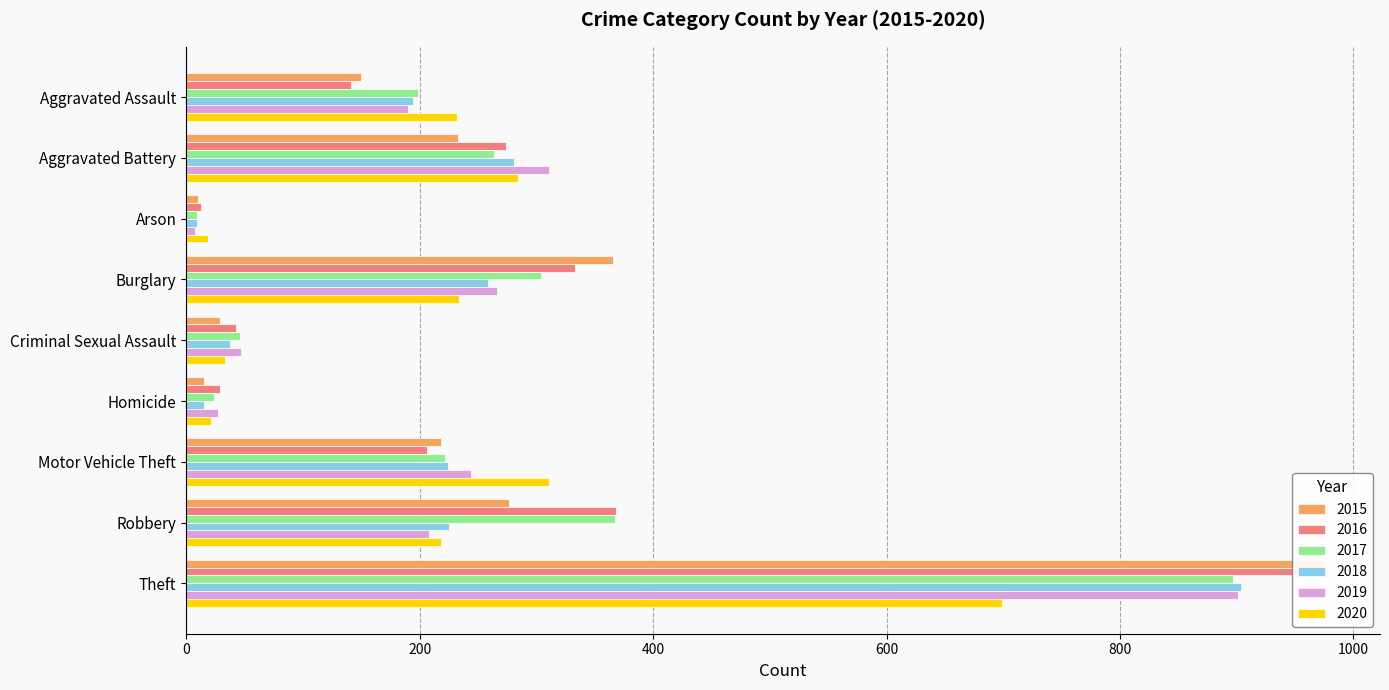

What is the value of the 2016 bar at the 3rd from the left?

13